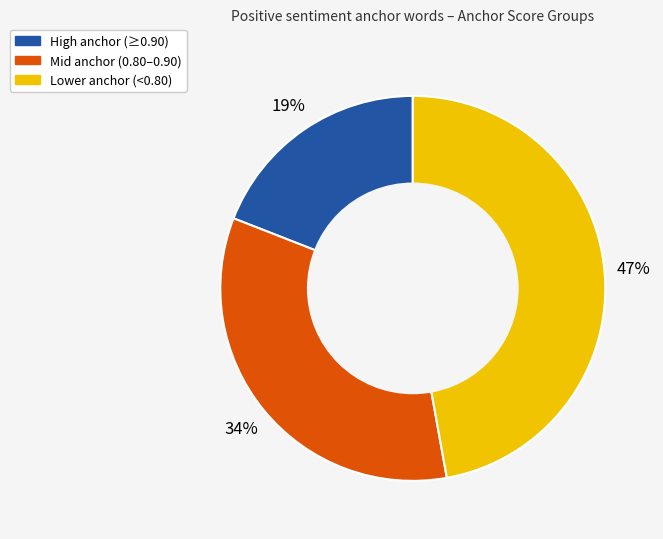

To the nearest percent, what is the average slice percentage?

33%